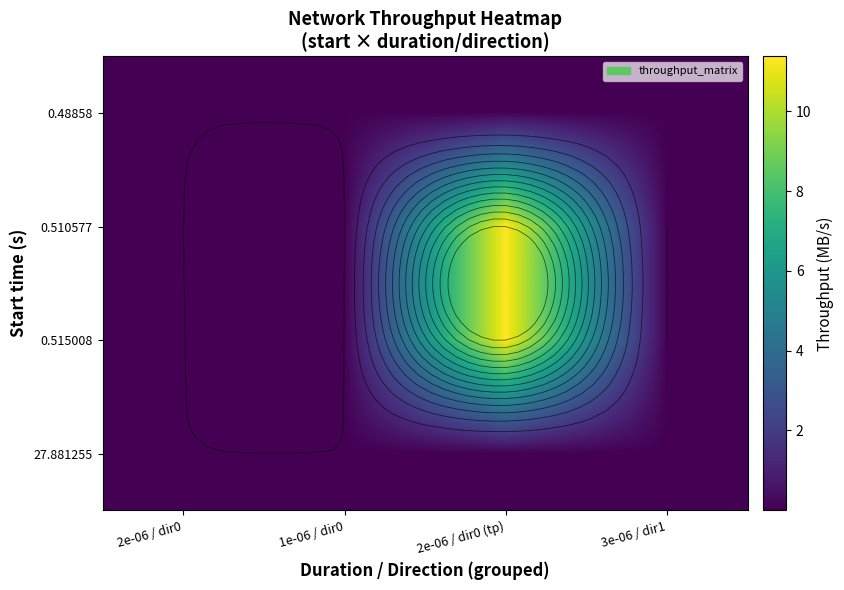

Is the value of 0.48858 at 2e-06 / dir0 (tp) greater than the value of 0.510577 at 2e-06 / dir0 (tp)?

No